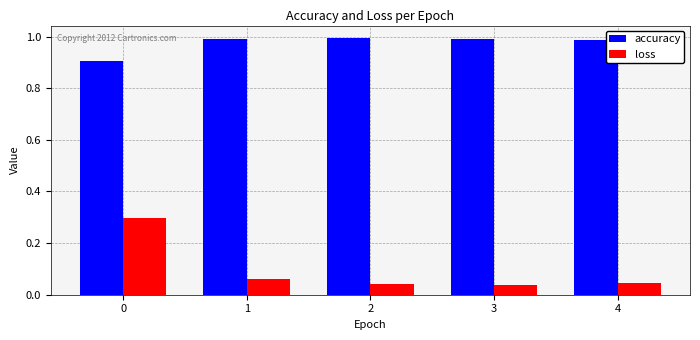

What is the maximum value for loss?

0.3